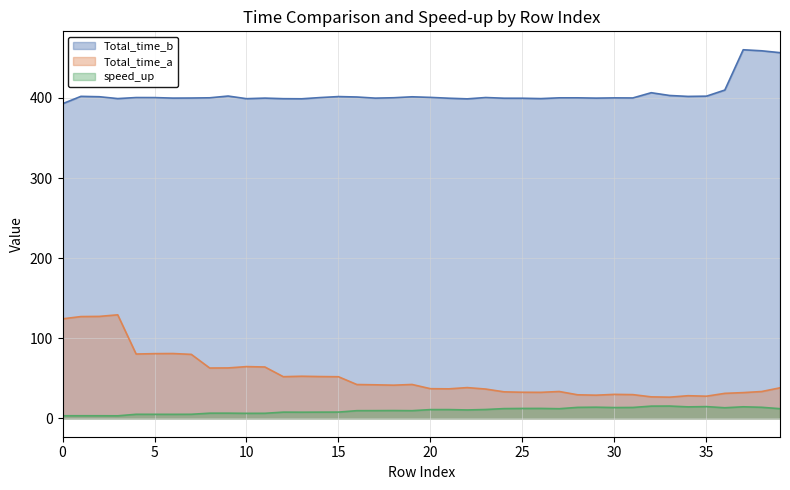

Where is Total_time_b nearest to the value 426?

36